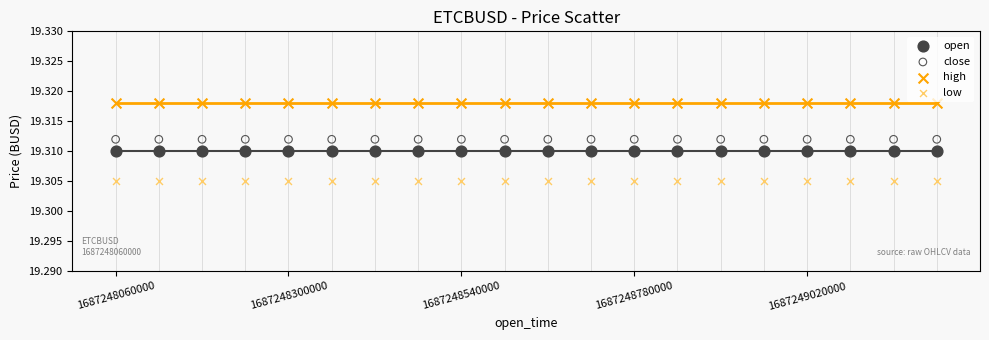

Which series reaches the maximum Y coordinate?

high